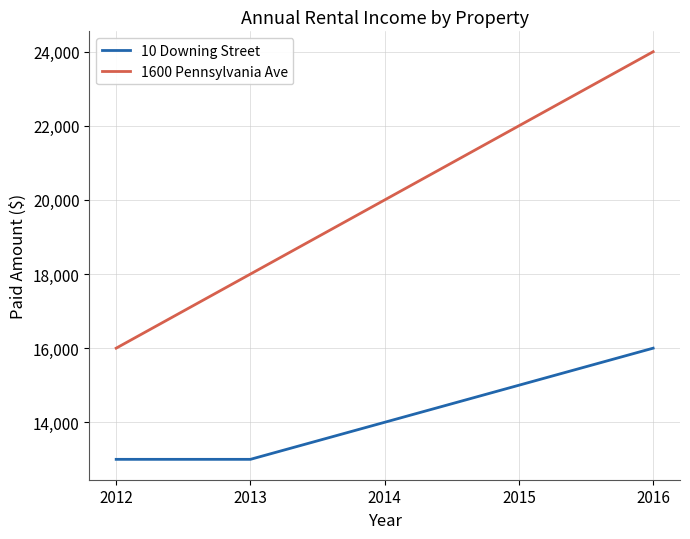

Which series changed the most between 2012 and 2016?

1600 Pennsylvania Ave